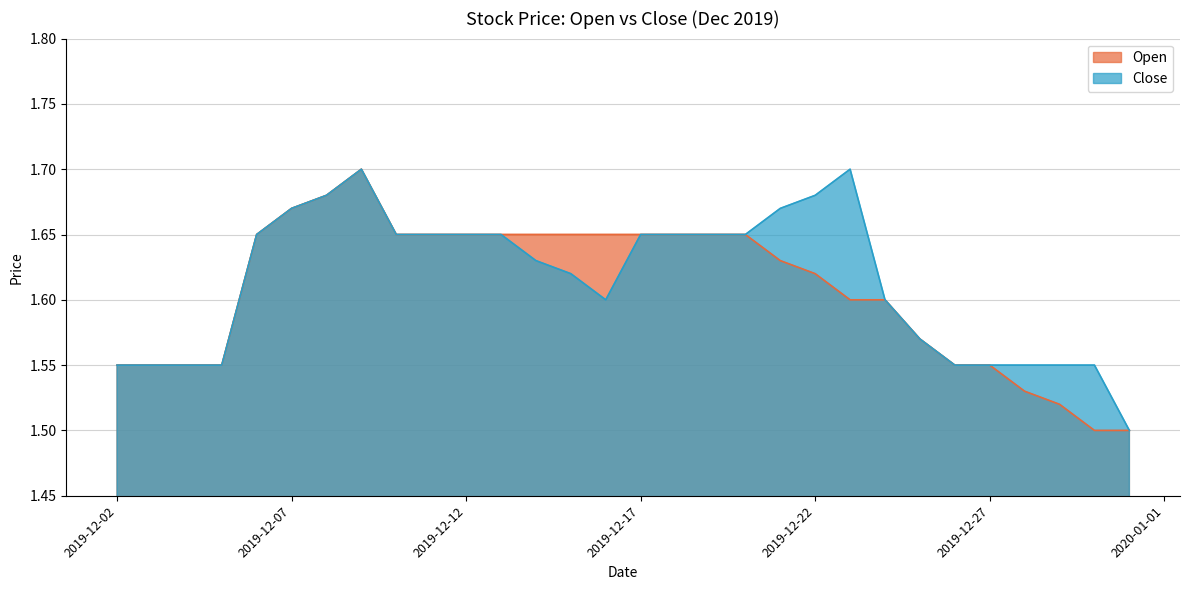

Reading left to right, list all the values displayed in this chart.

Open: 2019-12-02=1.6	2019-12-03=1.6	2019-12-04=1.6	2019-12-05=1.6	2019-12-06=1.6	2019-12-07=1.7	2019-12-08=1.7	2019-12-09=1.7	2019-12-10=1.6	2019-12-11=1.6	2019-12-12=1.6	2019-12-13=1.6	2019-12-14=1.6	2019-12-15=1.6	2019-12-16=1.6	2019-12-17=1.6	2019-12-18=1.6	2019-12-19=1.6	2019-12-20=1.6	2019-12-21=1.6	2019-12-22=1.6	2019-12-23=1.6	2019-12-24=1.6	2019-12-25=1.6	2019-12-26=1.6	2019-12-27=1.6	2019-12-28=1.5	2019-12-29=1.5	2019-12-30=1.5	2019-12-31=1.5
Close: 2019-12-02=1.6	2019-12-03=1.6	2019-12-04=1.6	2019-12-05=1.6	2019-12-06=1.6	2019-12-07=1.7	2019-12-08=1.7	2019-12-09=1.7	2019-12-10=1.6	2019-12-11=1.6	2019-12-12=1.6	2019-12-13=1.6	2019-12-14=1.6	2019-12-15=1.6	2019-12-16=1.6	2019-12-17=1.6	2019-12-18=1.6	2019-12-19=1.6	2019-12-20=1.6	2019-12-21=1.7	2019-12-22=1.7	2019-12-23=1.7	2019-12-24=1.6	2019-12-25=1.6	2019-12-26=1.6	2019-12-27=1.6	2019-12-28=1.6	2019-12-29=1.6	2019-12-30=1.6	2019-12-31=1.5